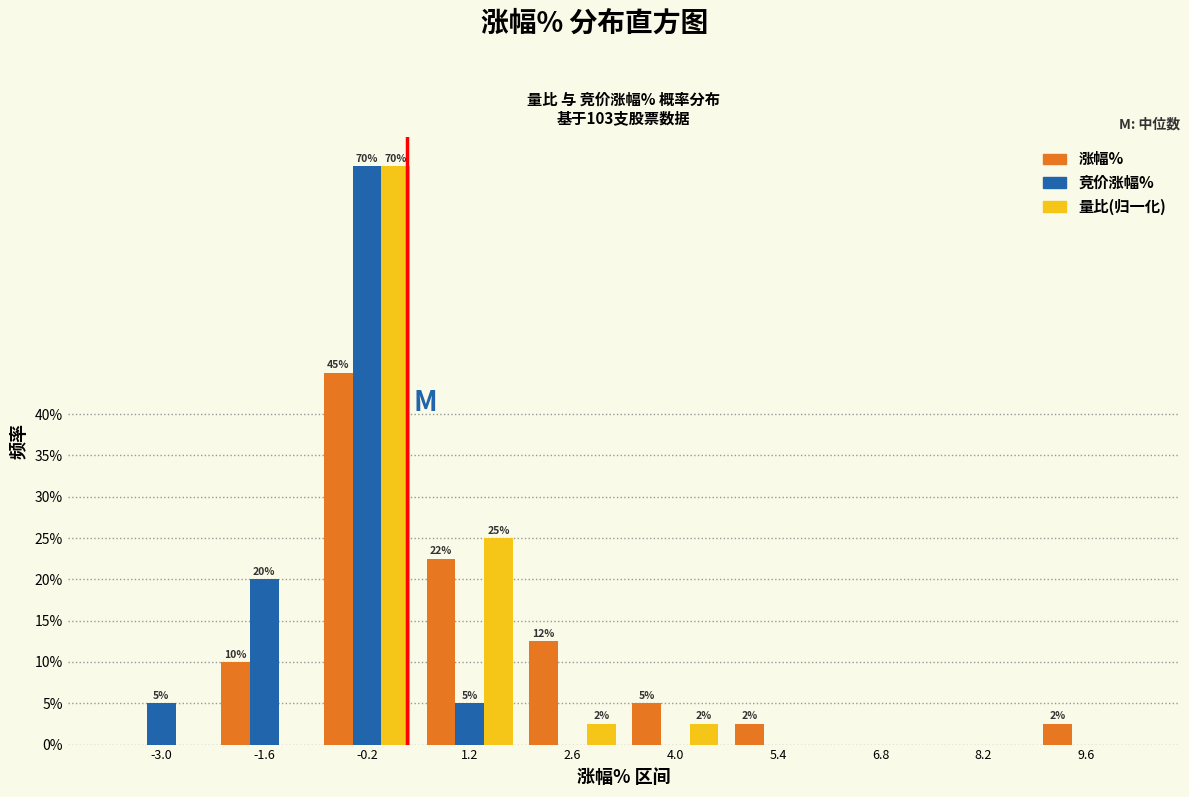

What is the sum of all 竞价涨幅% values?

100.0